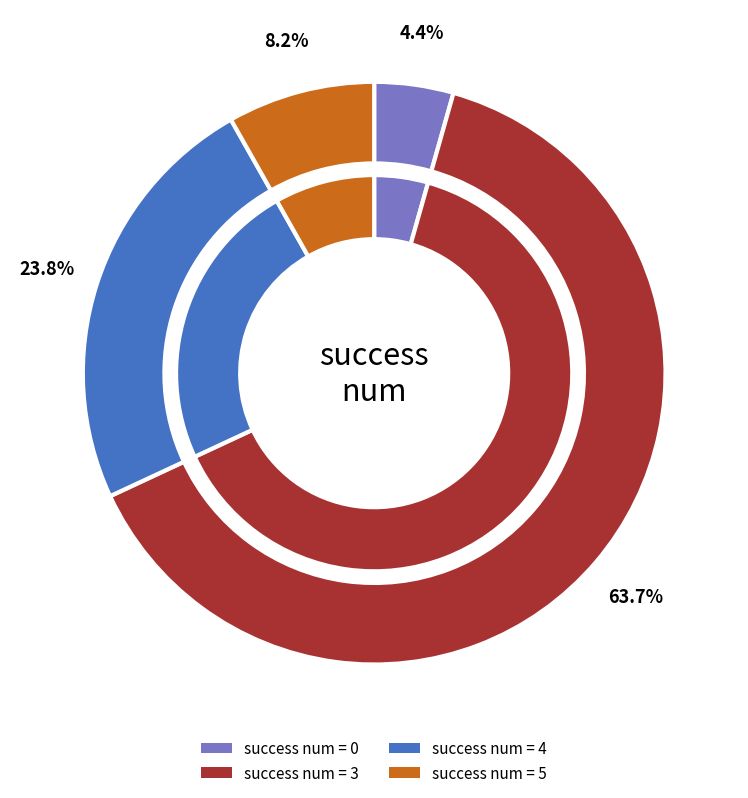

What is the change in value from 4 to 5?

-78